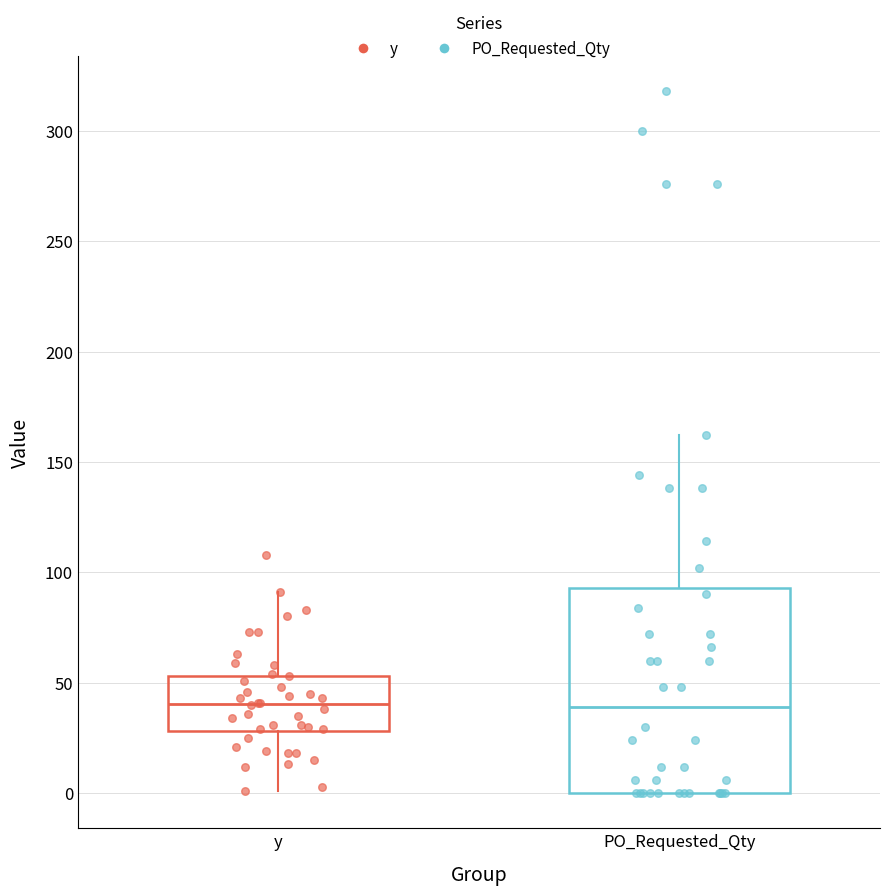

Comparing the boxes themselves (not the whiskers), which one is the tallest?

PO_Requested_Qty